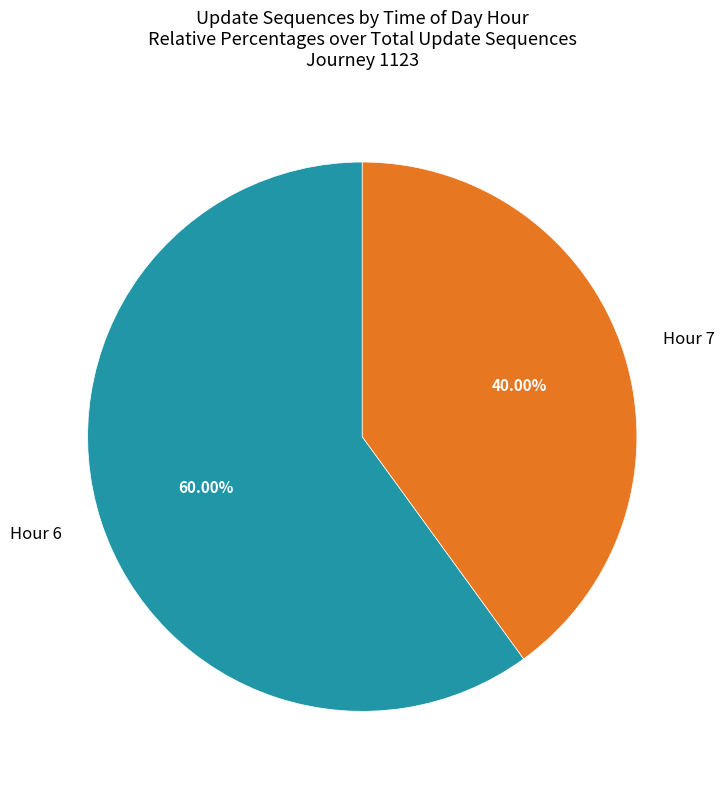

Is the sum of Hour 6 and Hour 7 greater than half?

Yes